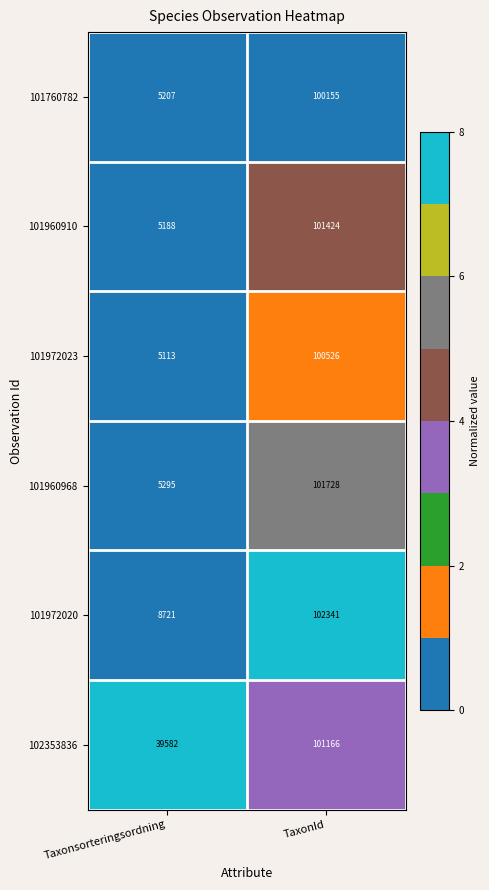

Rank the series by their maximum value, from highest to lowest.

101972020, 101960968, 101960910, 102353836, 101972023, 101760782